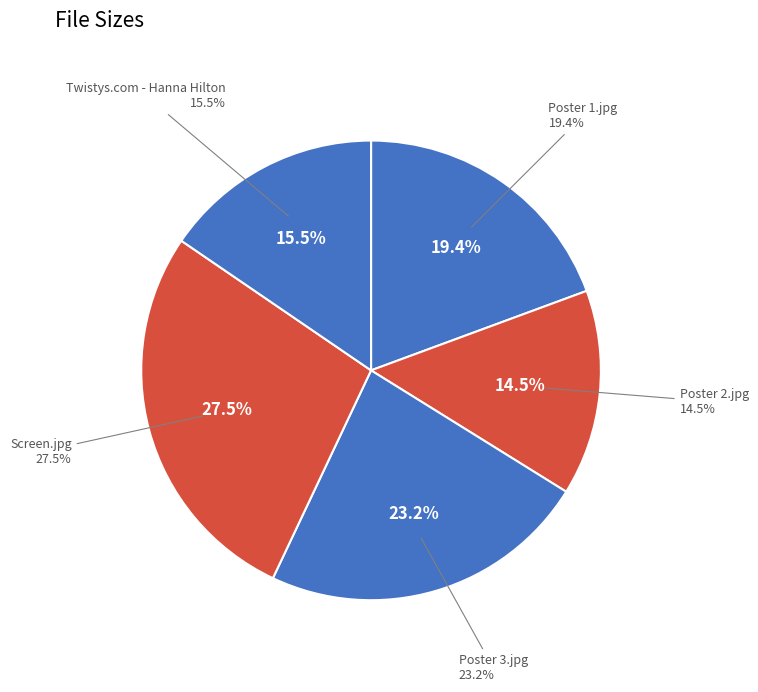

Combined, what portion of the pie is Twistys.com - Hanna Hilton and Poster 1.jpg?

34.8%